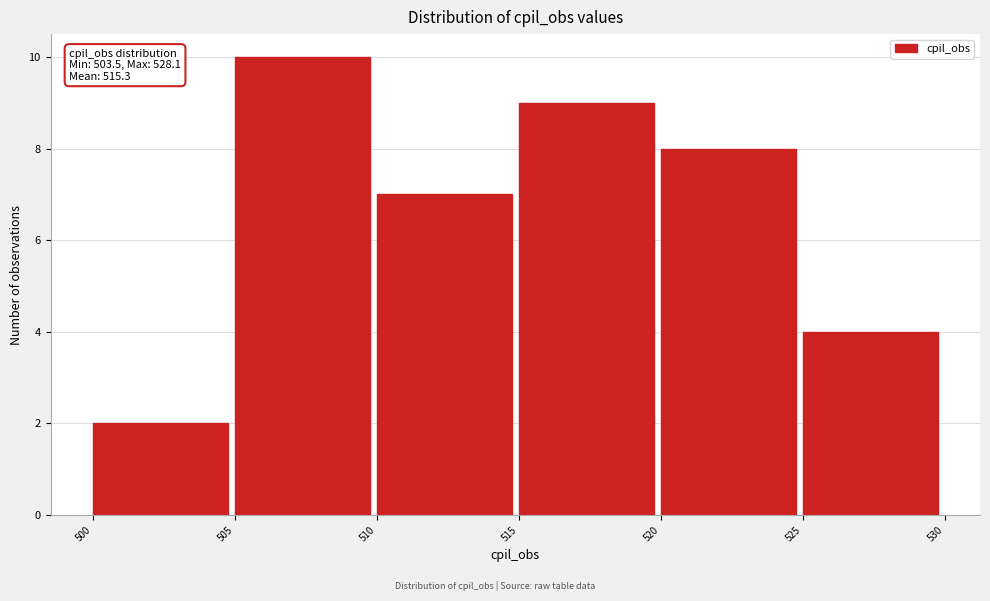

Over which range of the x-axis is the bar tallest?

505 to 510